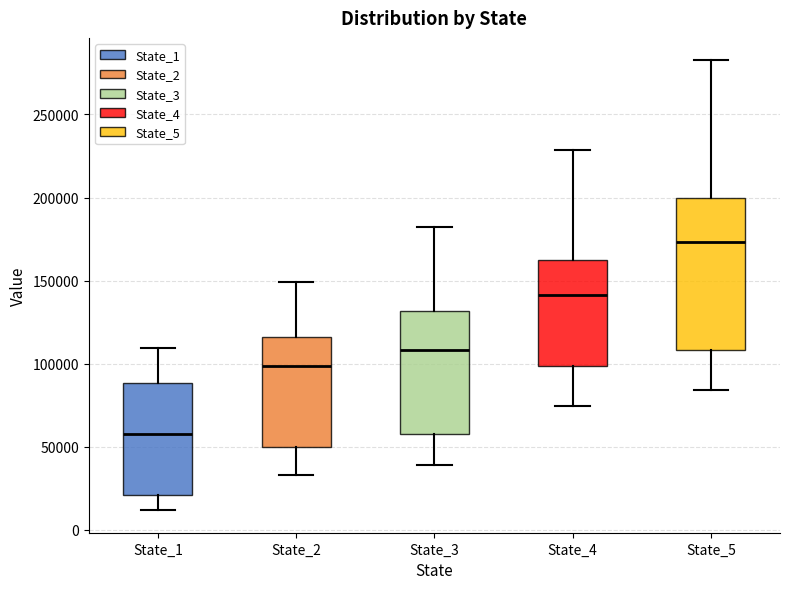

Reading left to right, transcribe this box plot: for each box, give where its median line is, the range the box spans, and where its two whiskers end, as read against the y-axis. The values are not printed on the chart, so give them approximately, as read against the axis.

State_1: median 60000, box 20000 to 90000, whiskers 10000 to 110000
State_2: median 100000, box 50000 to 115000, whiskers 35000 to 150000
State_3: median 110000, box 60000 to 130000, whiskers 40000 to 180000
State_4: median 140000, box 100000 to 160000, whiskers 75000 to 230000
State_5: median 175000, box 110000 to 200000, whiskers 85000 to 285000